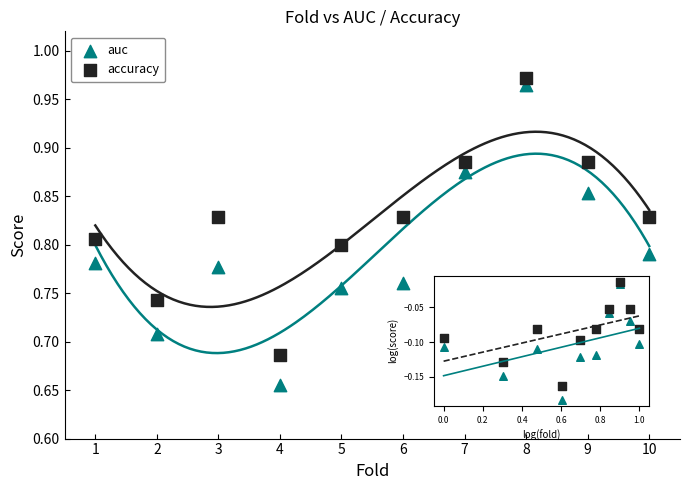

Across all data points, what is the range of X values (max minus min)?

9.0